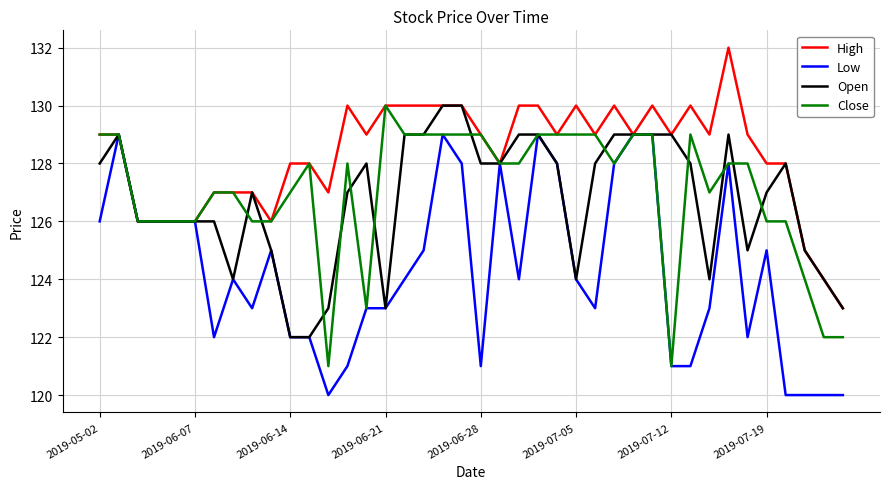

True or false: High has more than 0 interior local peaks.

True